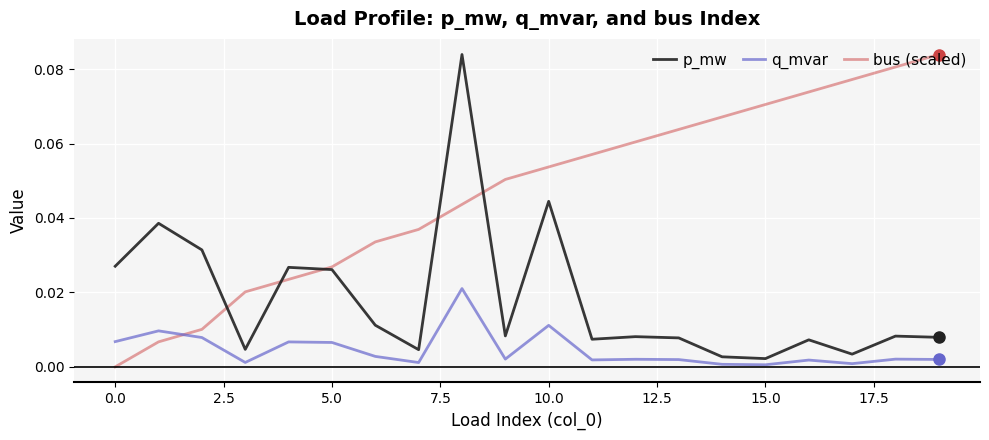

True or false: q_mvar and bus (scaled) intersect in this chart.

True